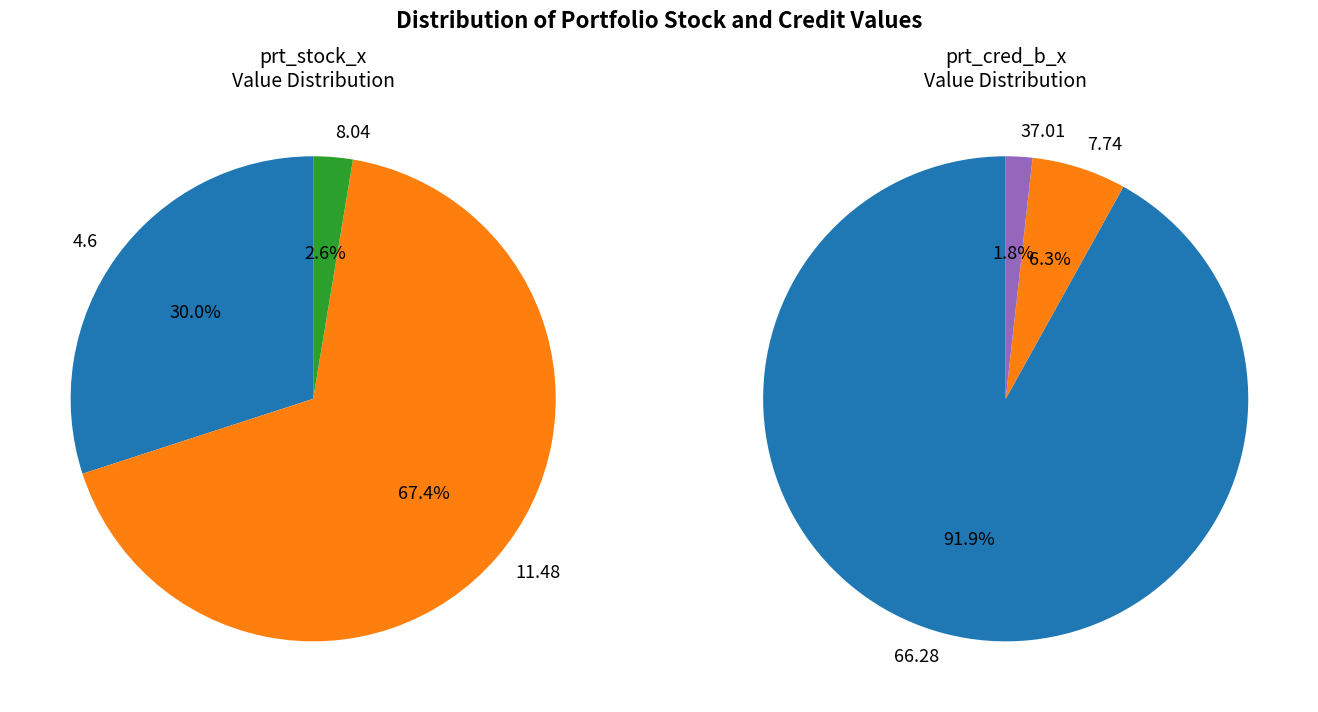

Which has a higher value, 8.04 or 4.6?

8.04